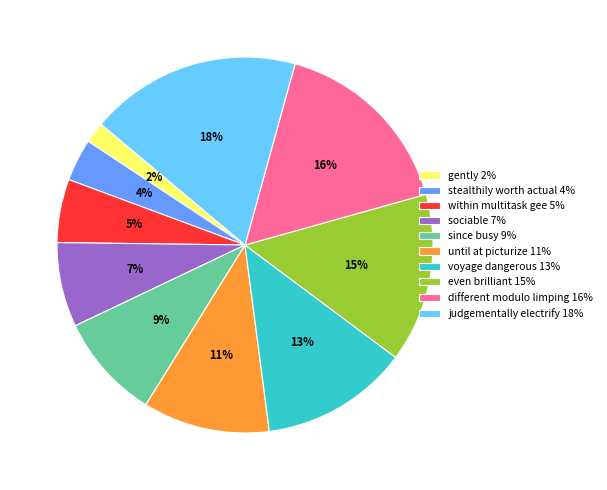

Count the number of slices in the pie.

10